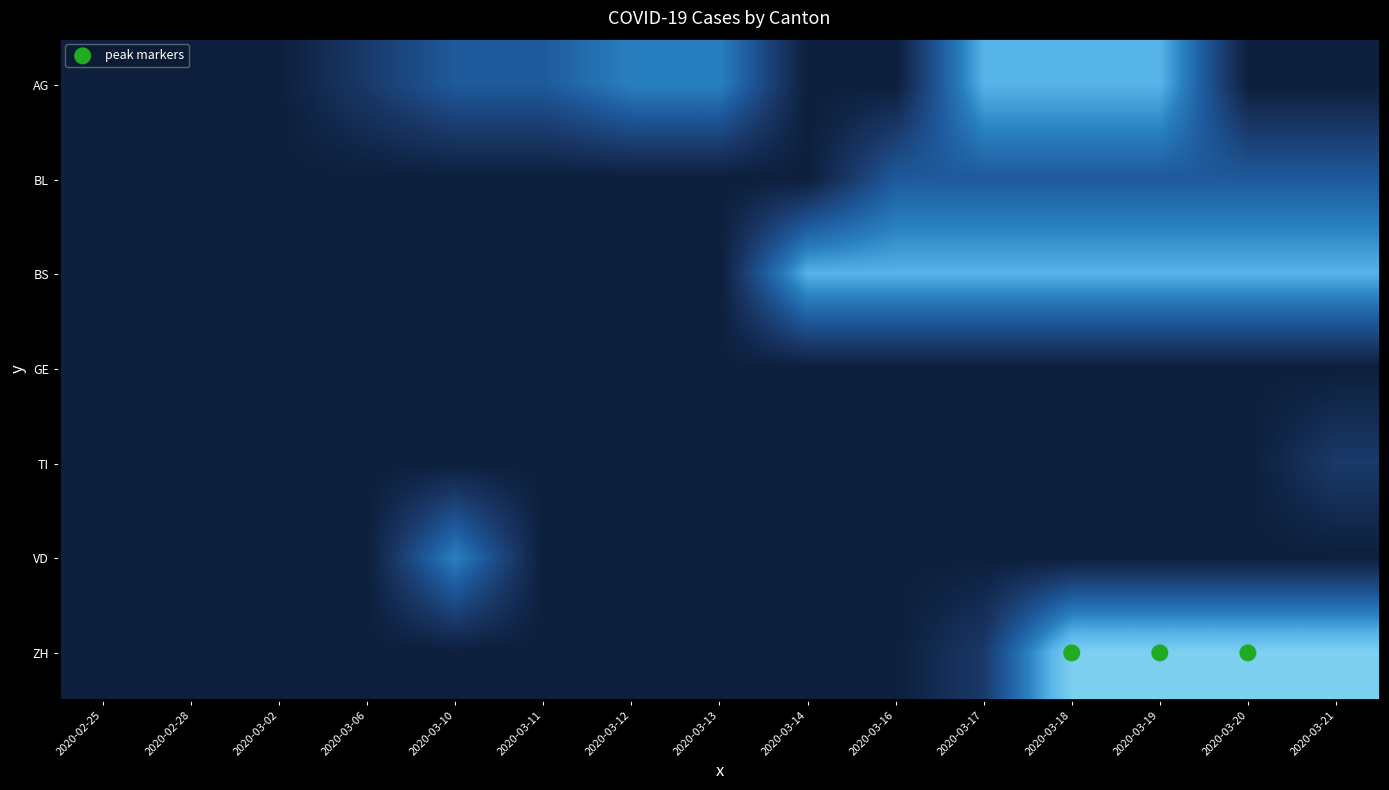

At how many categories does at least one series exceed 2?

10